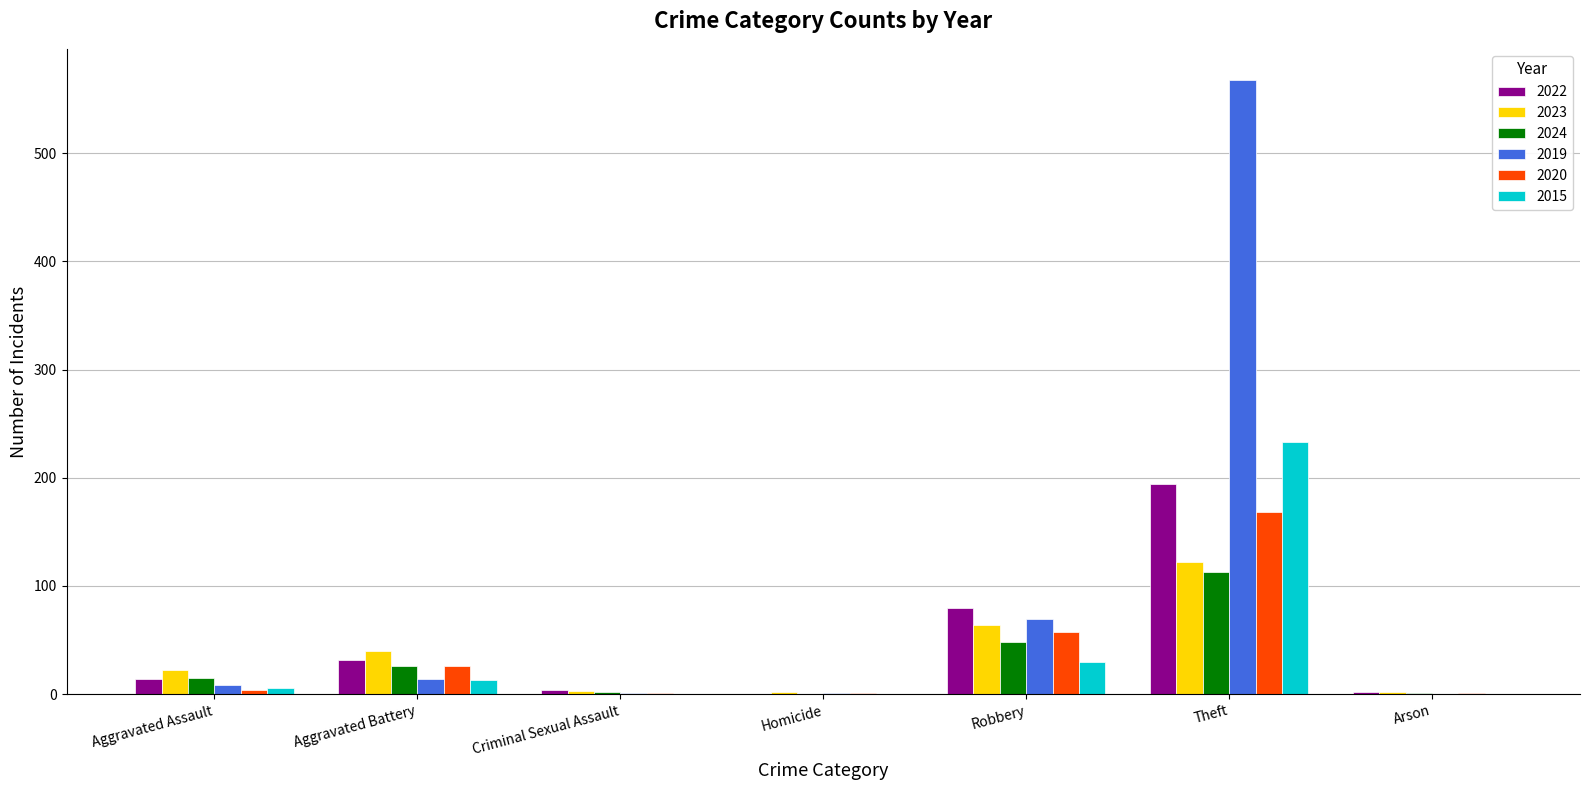

What are all the series names shown in the legend?

2022, 2023, 2024, 2019, 2020, 2015